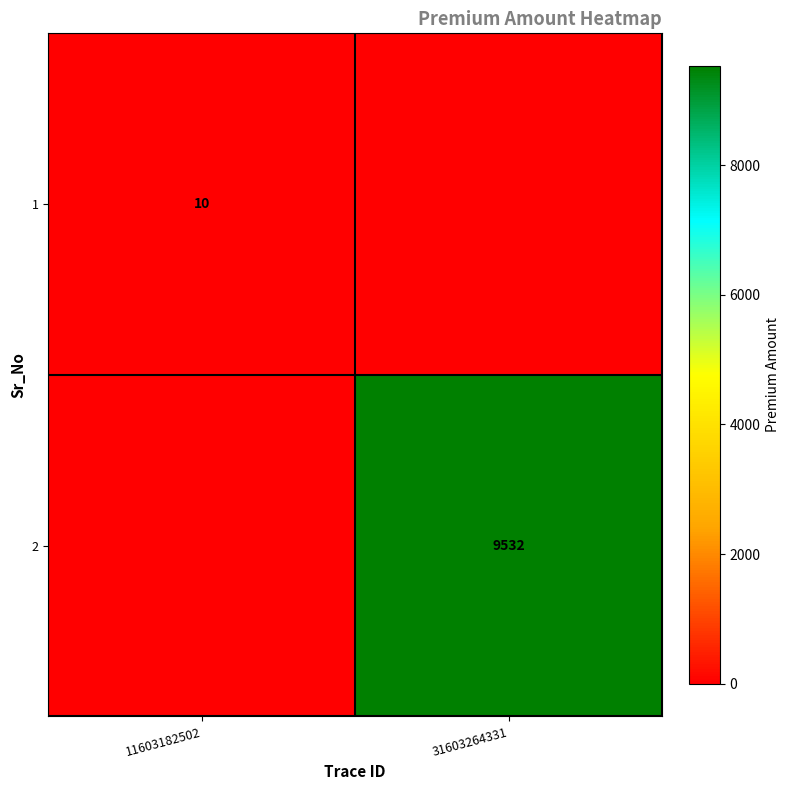

Is it true that 2 equals 12531 at 31603264331?

False